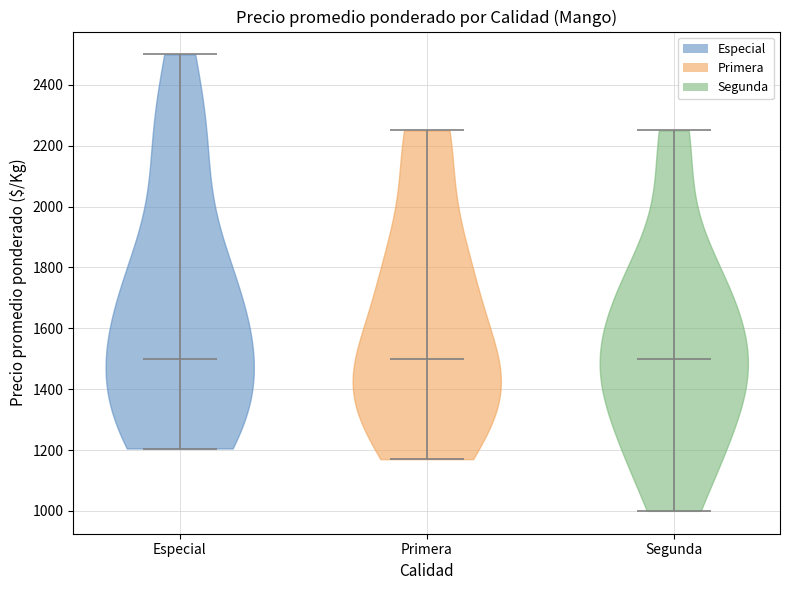

Reading left to right, read every violin against the y-axis: where its median line is, and the lowest and highest points it reaches. The values are not printed on the chart, so give them approximately, as read against the axis.

Especial: median line 1500, lowest point 1200, highest point 2500
Primera: median line 1500, lowest point 1180, highest point 2260
Segunda: median line 1500, lowest point 1000, highest point 2260